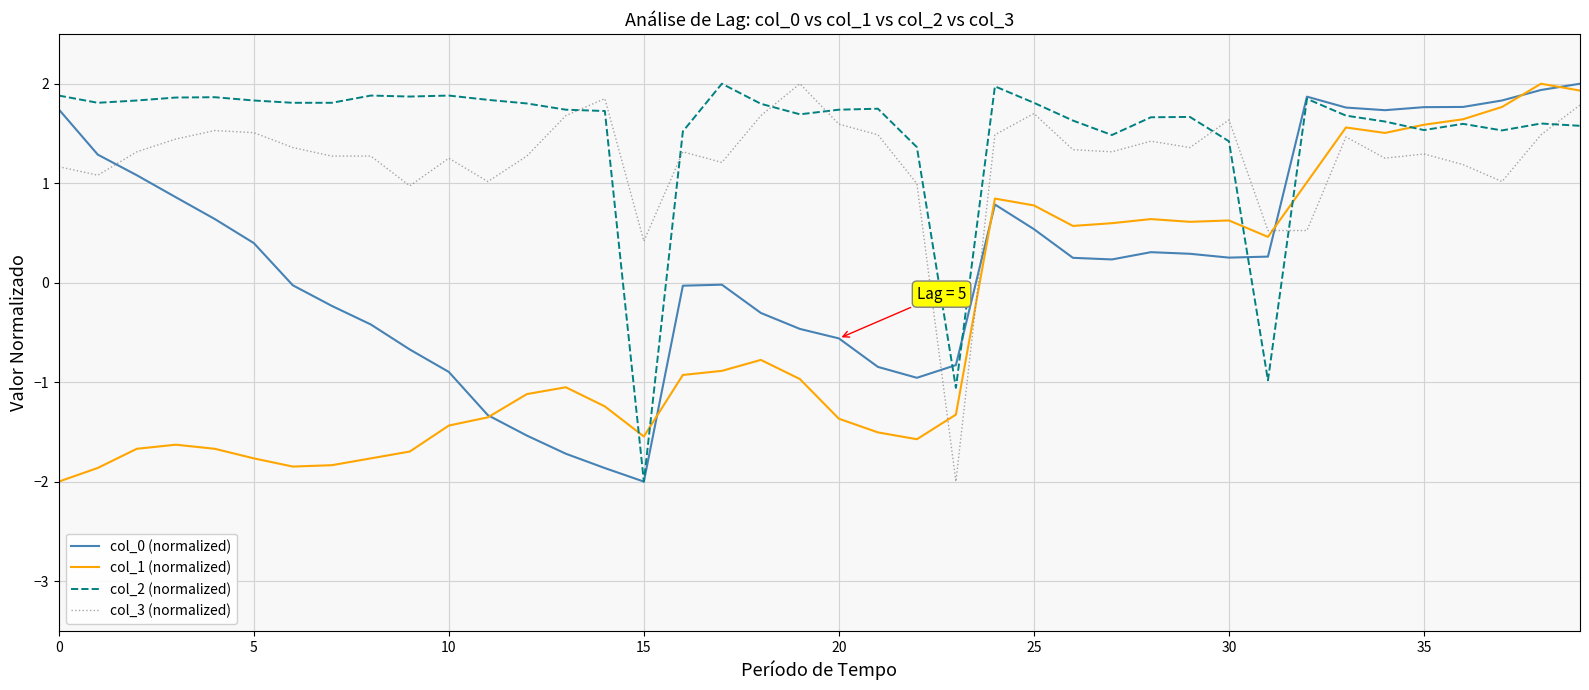

What is the minimum value for col_3 (normalized)?

-2.0